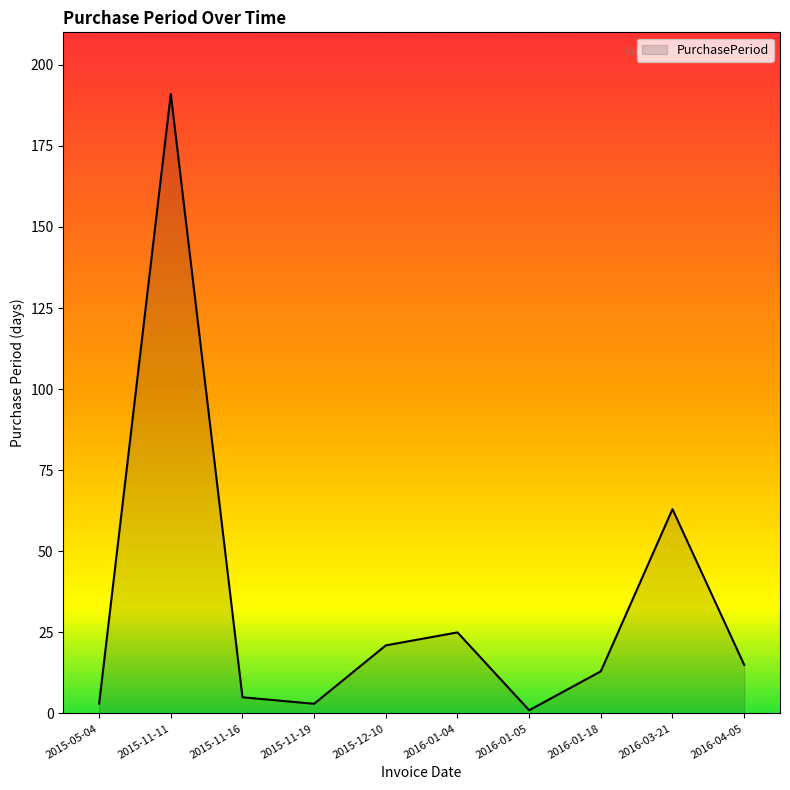

What is the difference between the values at 2016-03-21 and 2015-11-16?

58